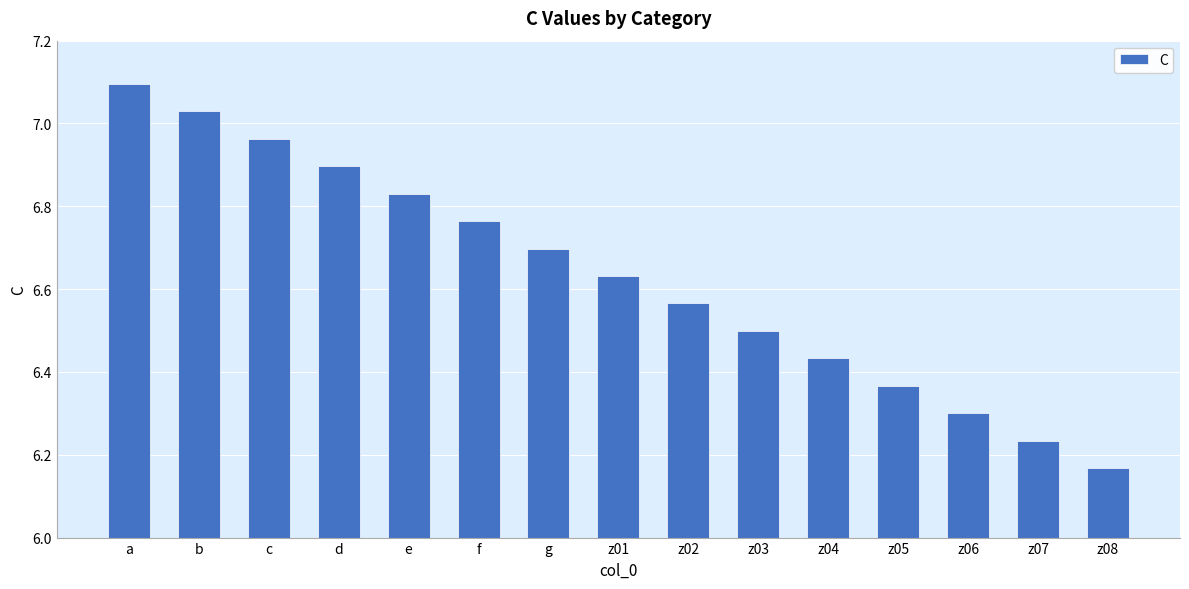

Which label corresponds to the smallest value in the chart?

z08